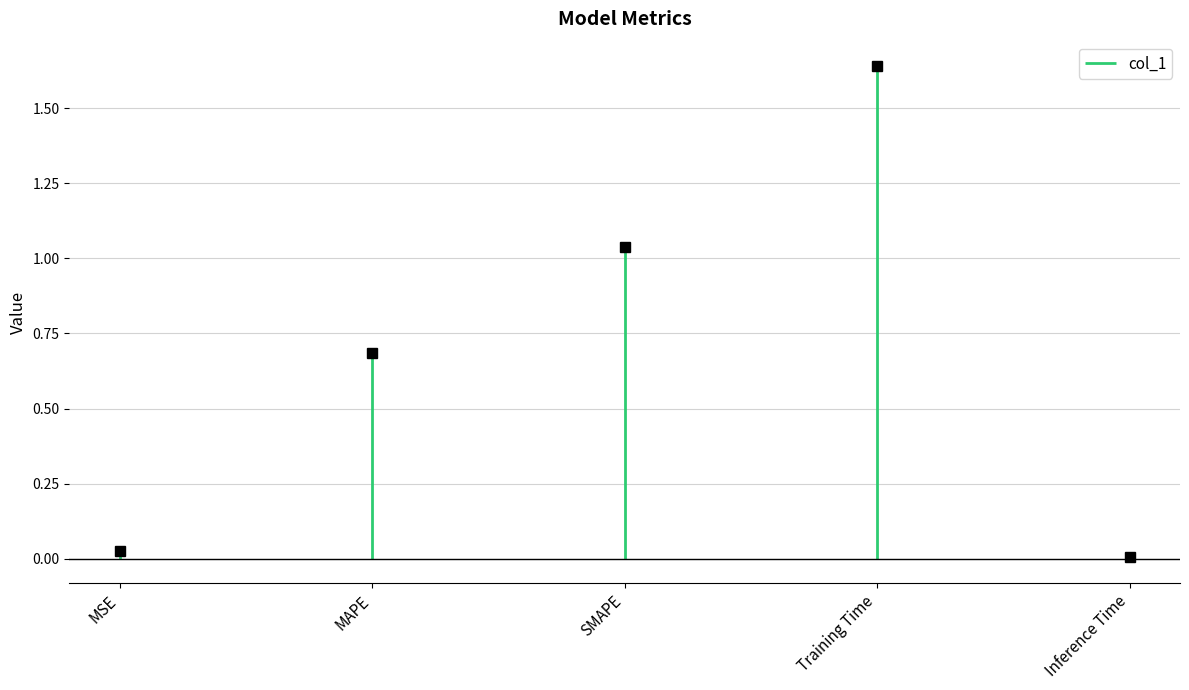

What is the label of the 1st point from the left?

MSE